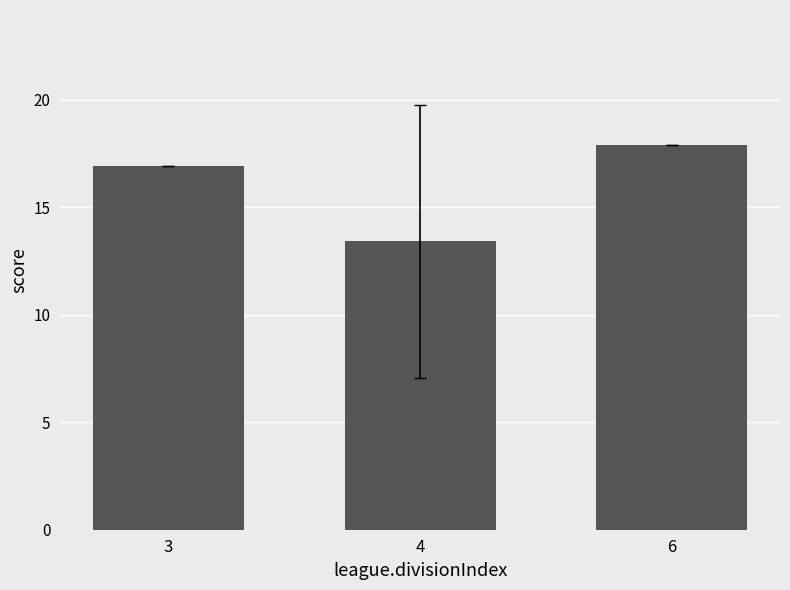

Which label corresponds to the smallest value in the chart?

4